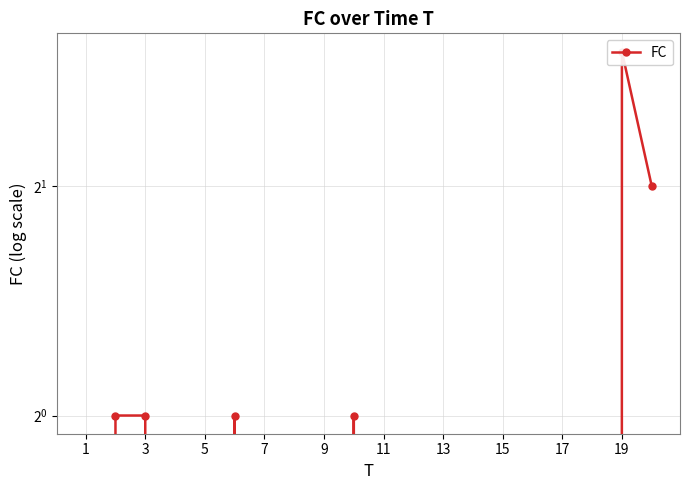

Which has a higher value, 13 or 11?

11